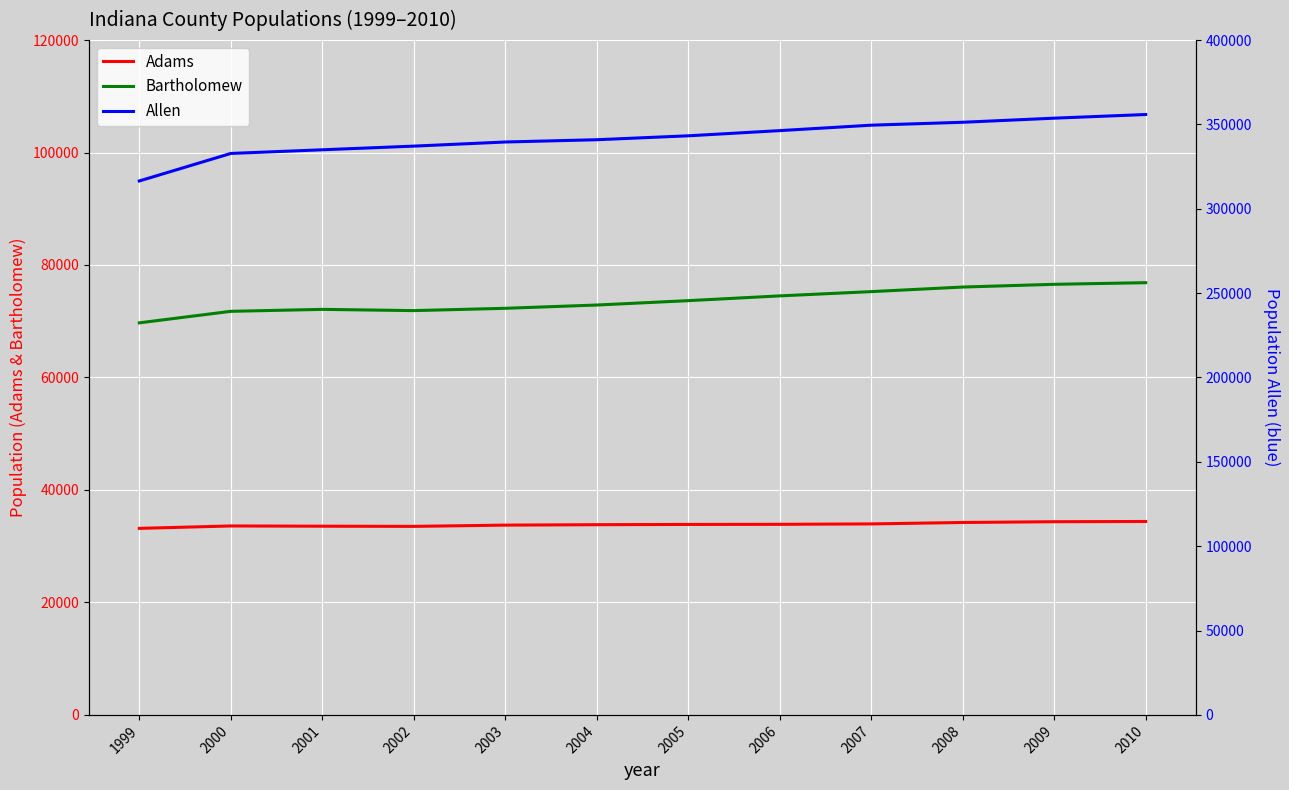

At how many categories does at least one series exceed 250756?

12